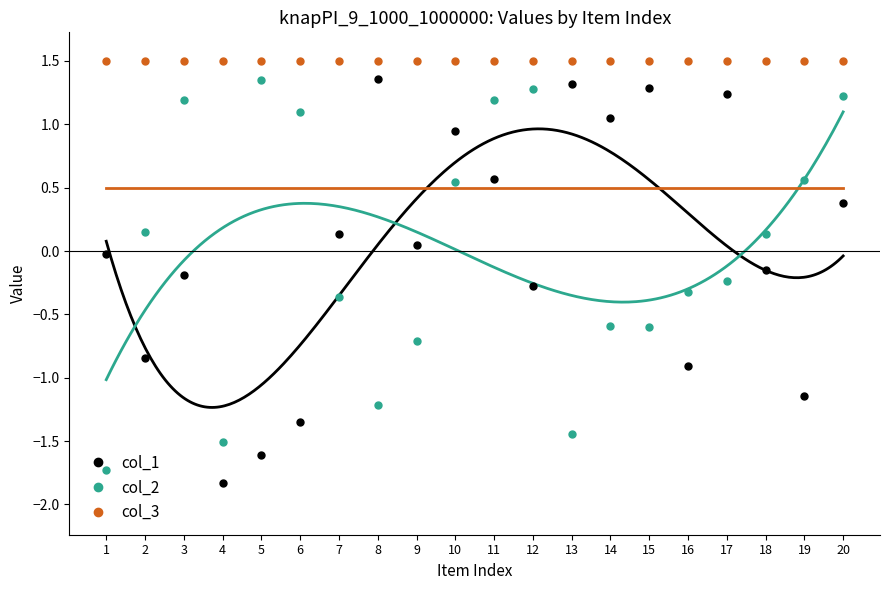

True or false: col_1 and col_2 intersect in this chart.

True